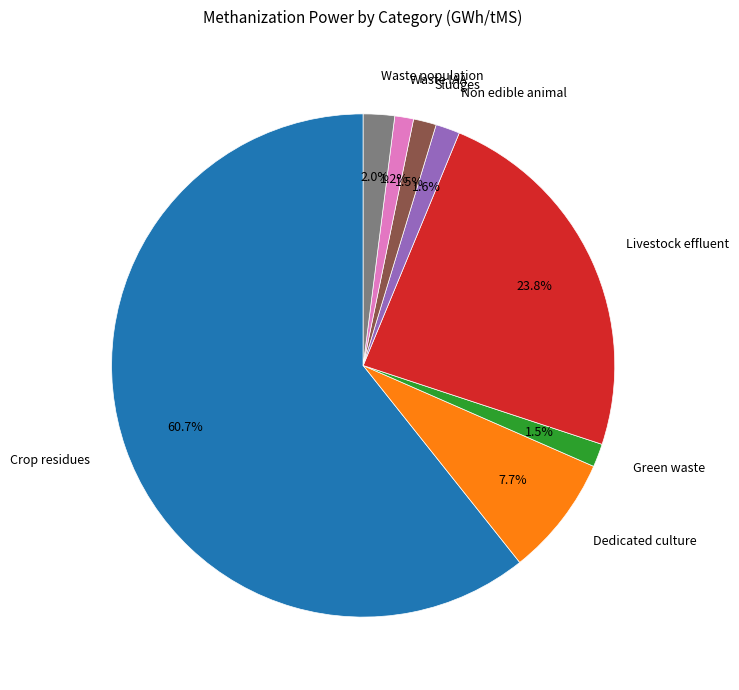

Which slice represents more than half of the pie?

Crop residues